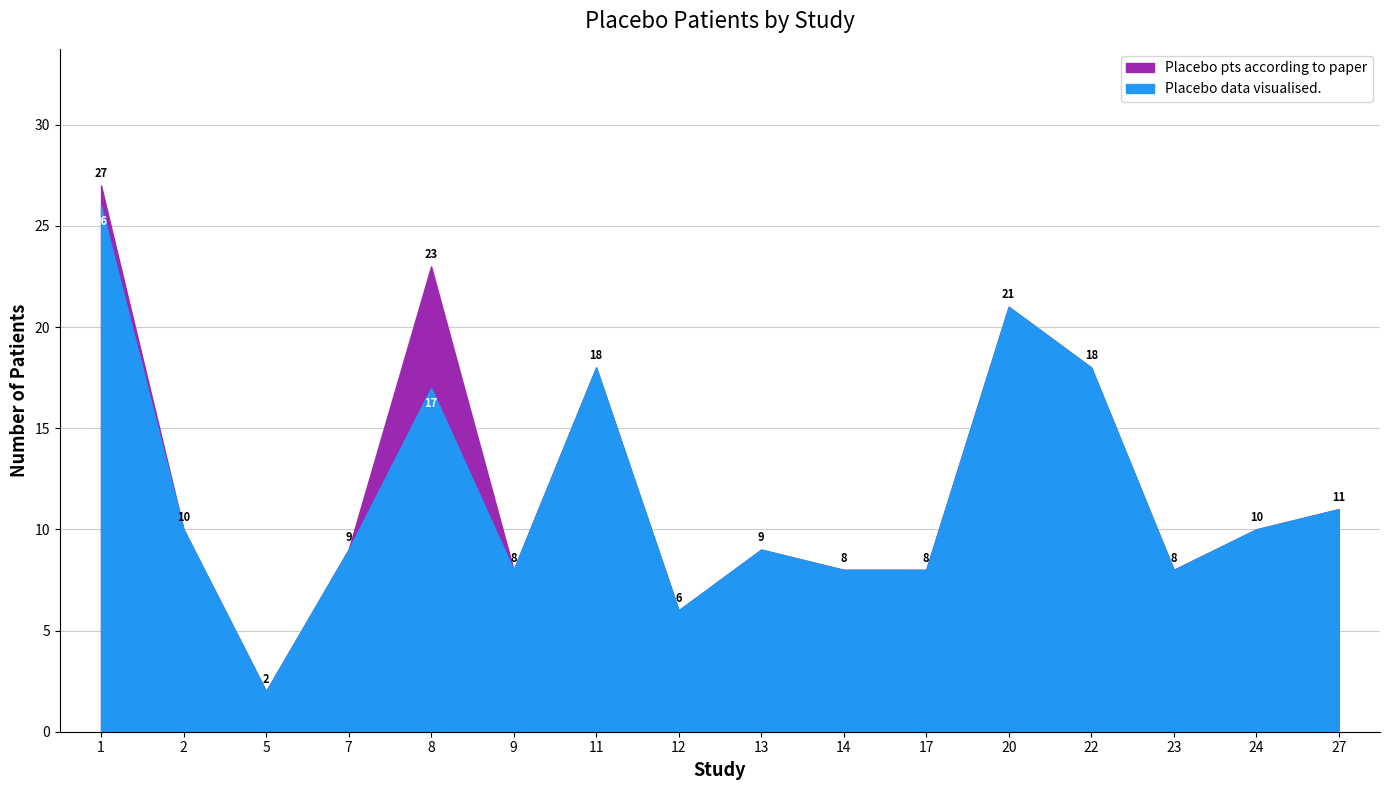

Which series has the widest spread of values?

Placebo pts according to paper